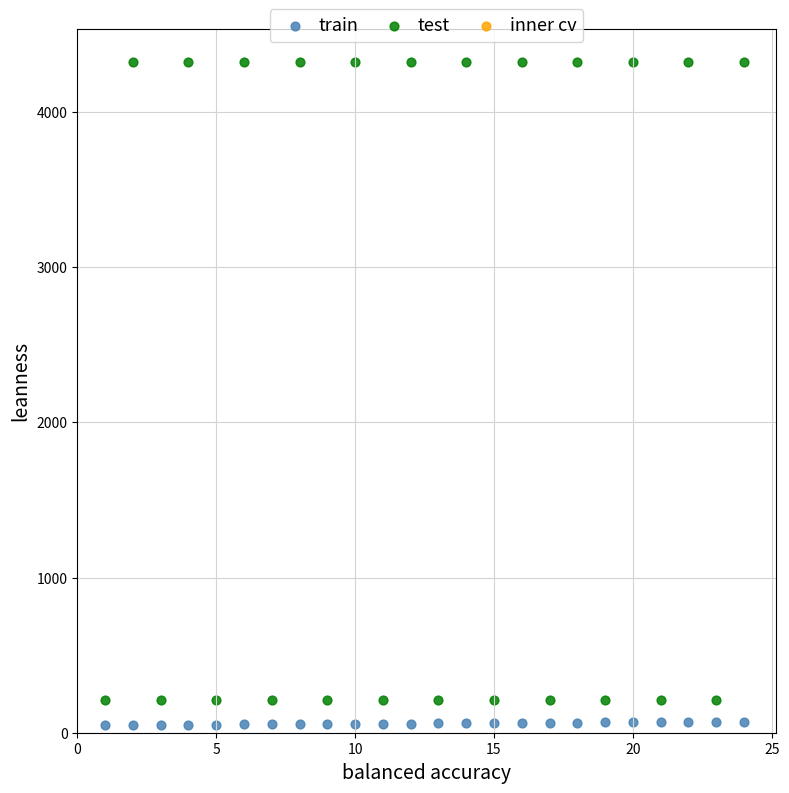

Which series has the largest Y range (max minus min)?

test